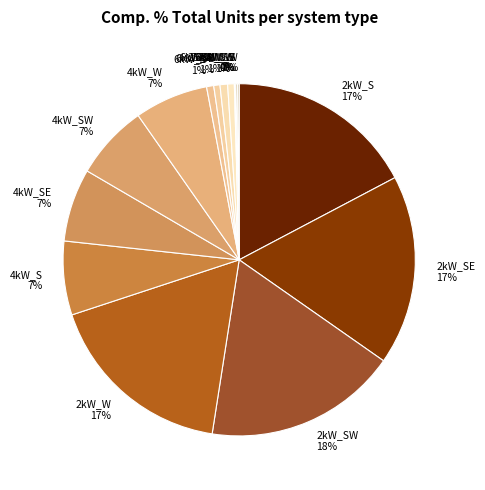

Is it true that 4kW_SW 7% is 7% of the pie?

True